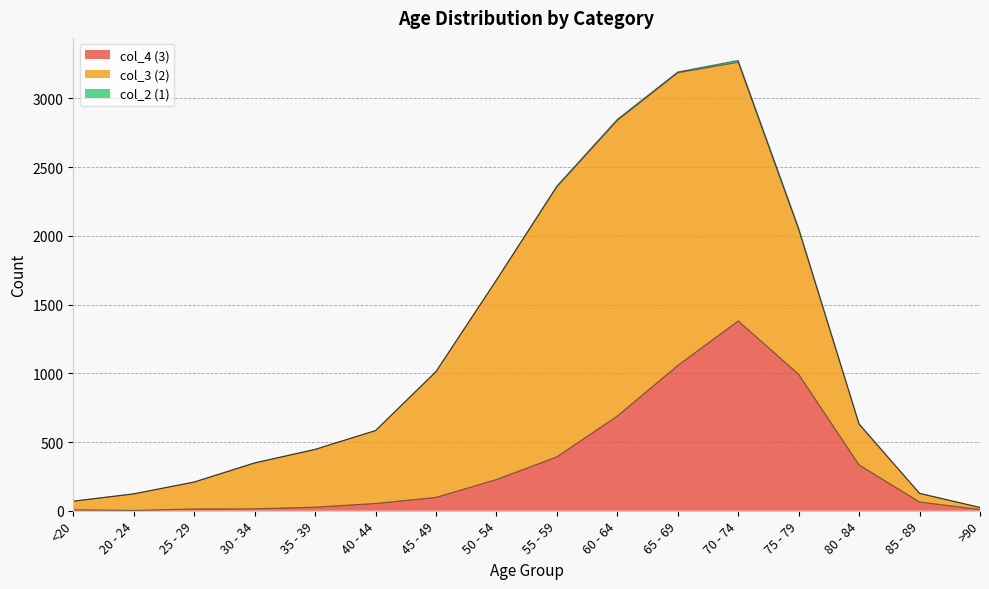

What is the label of the 7th point from the left?

45 - 49